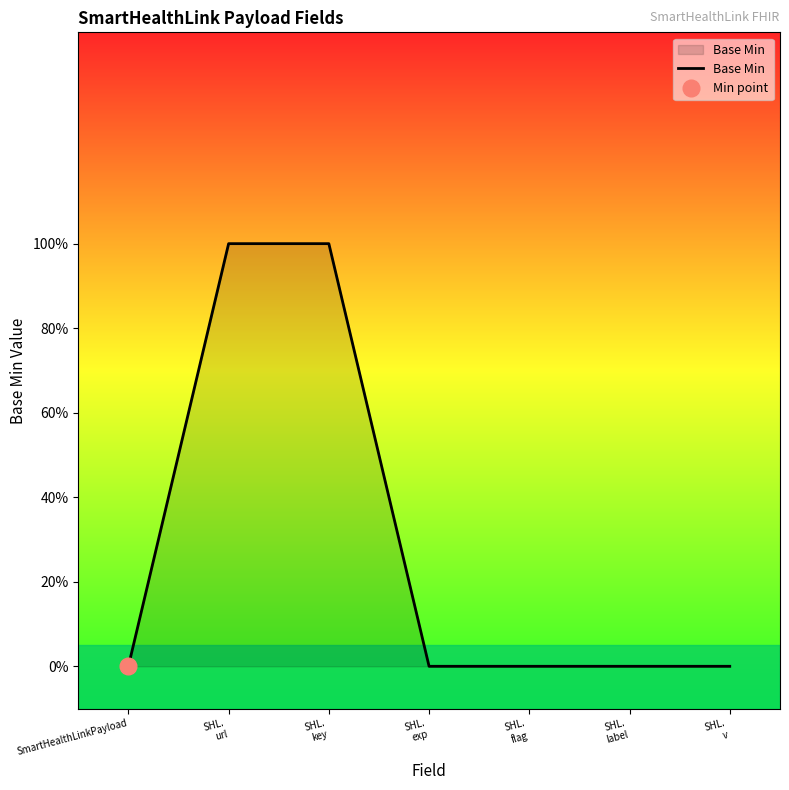

True or false: the data shows 0 at SHL.
label.

True